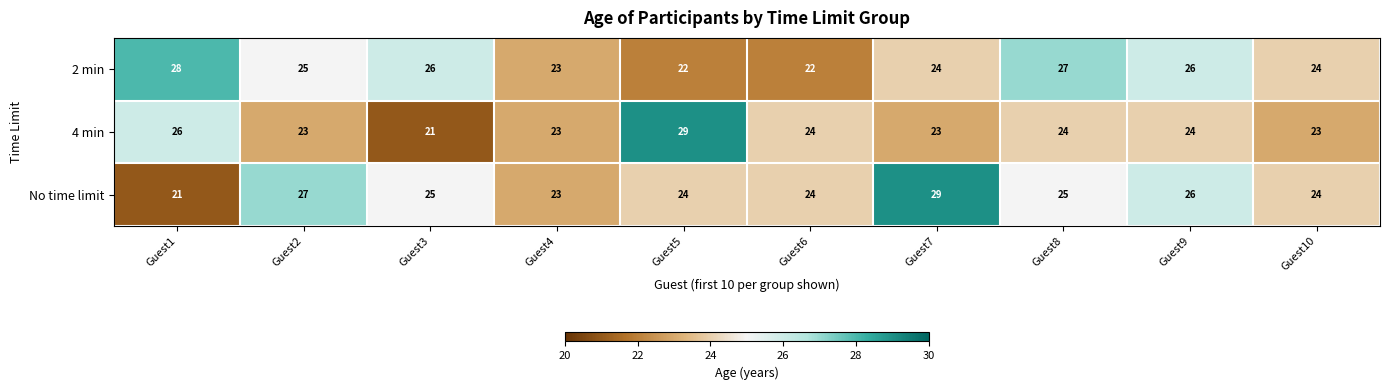

The No time limit series shows 27 at Guest2. True or false?

True